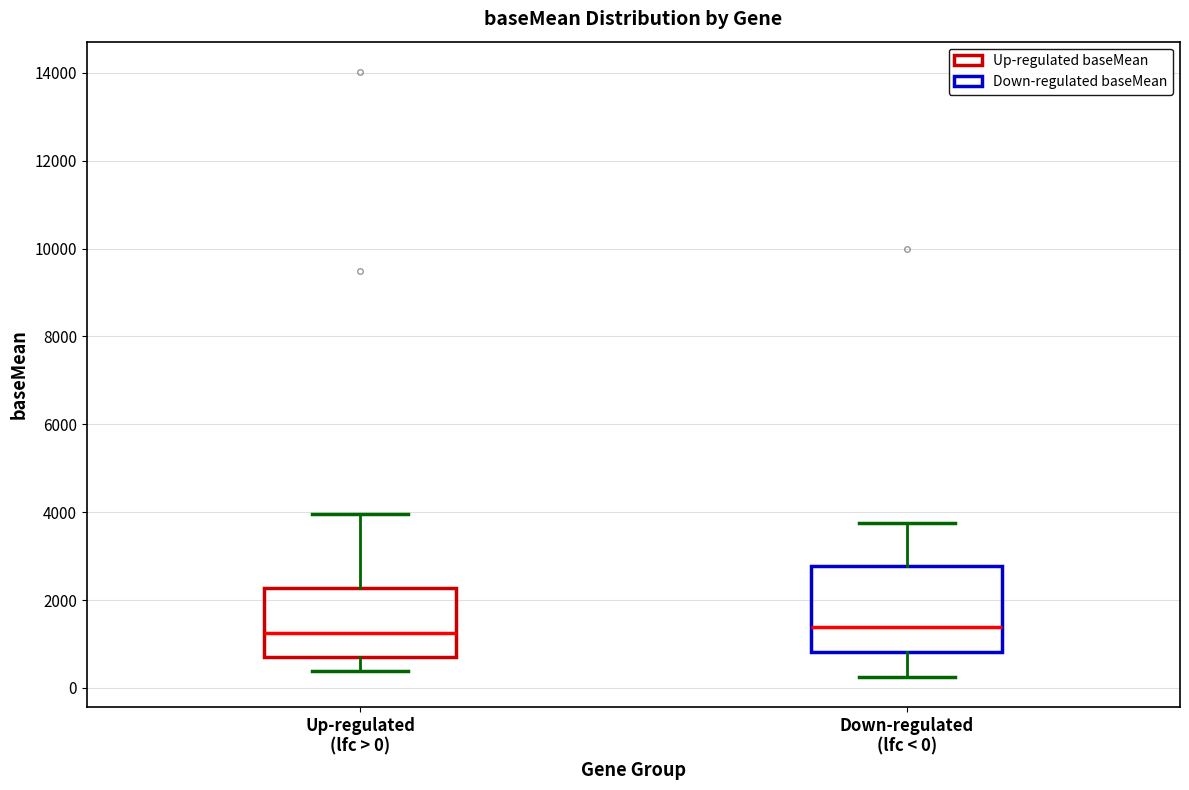

Where does the upper whisker of the box for Up-regulated (lfc > 0) end on the y-axis? The values are not printed on the chart, so give them approximately, as read against the axis.

4000